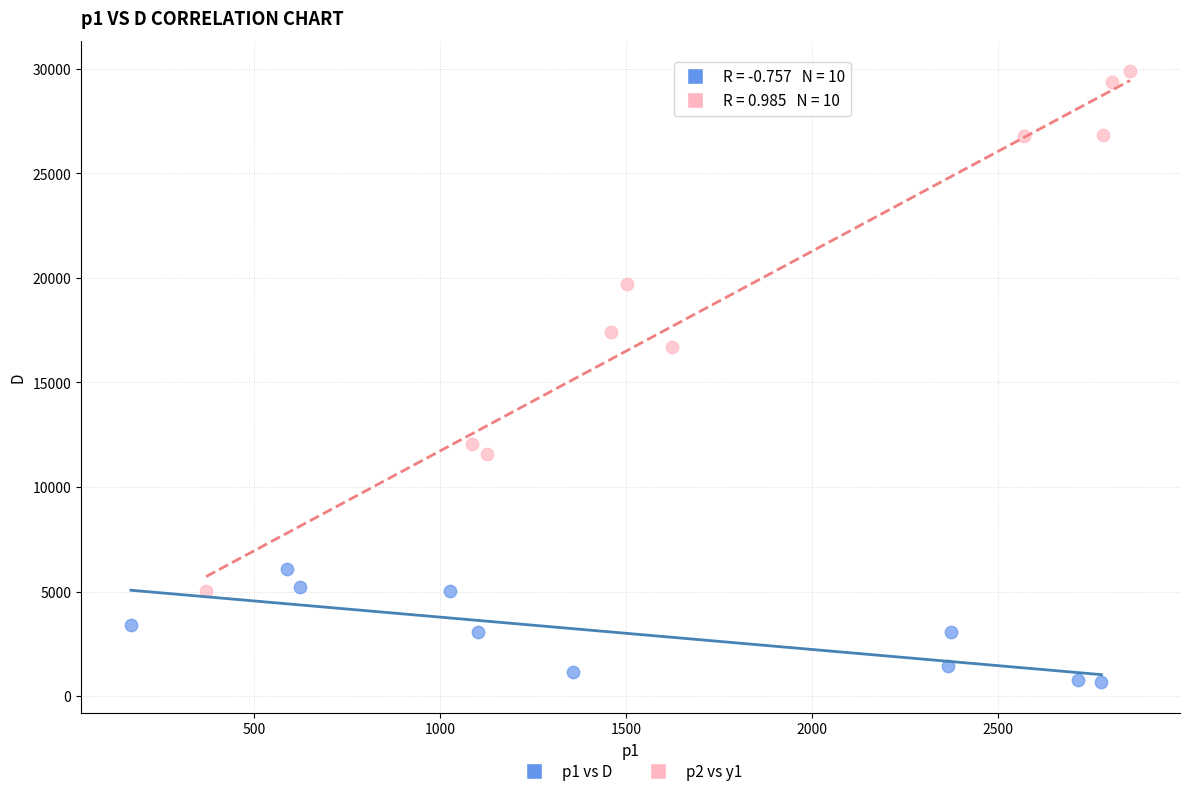

Which series contains the highest Y value?

p2 vs y1